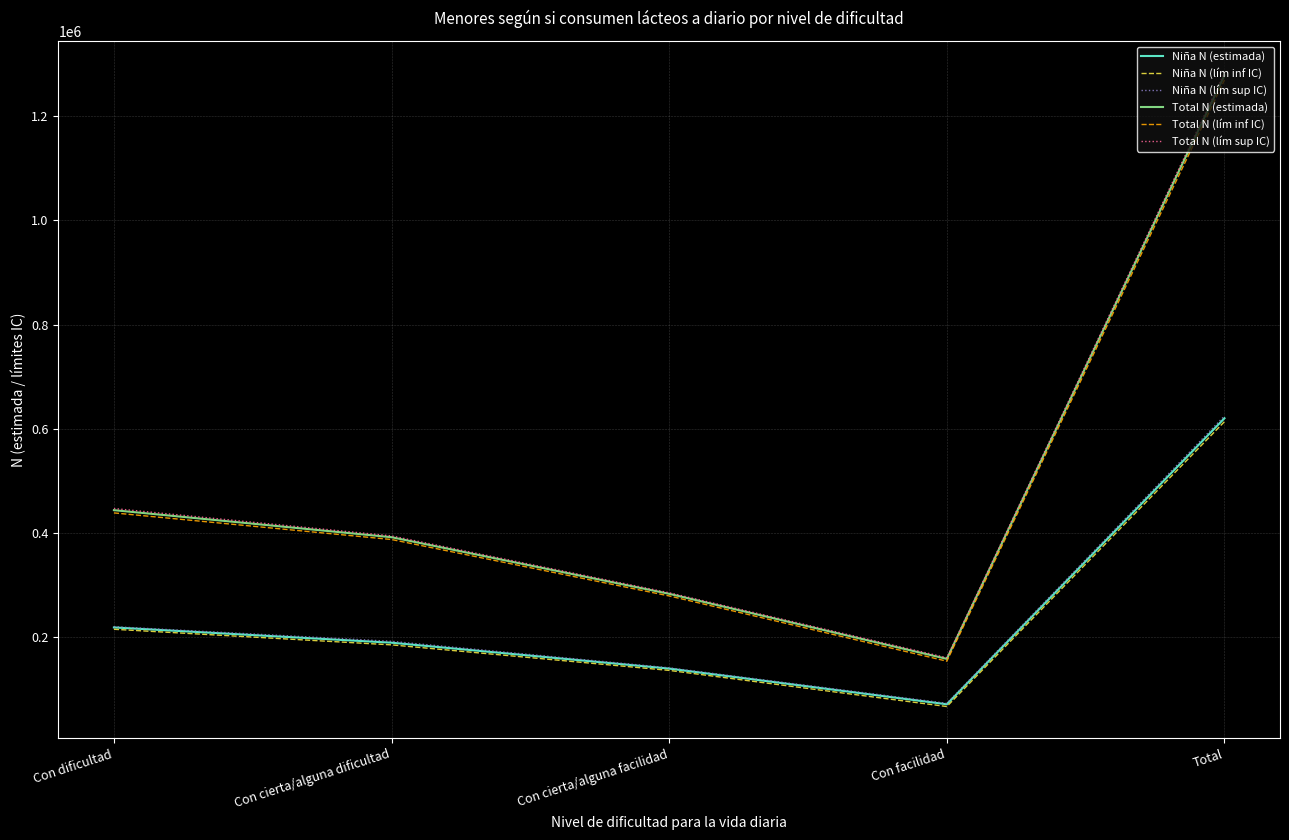

At which label does Total N (estimada) first exceed 392022?

Con dificultad